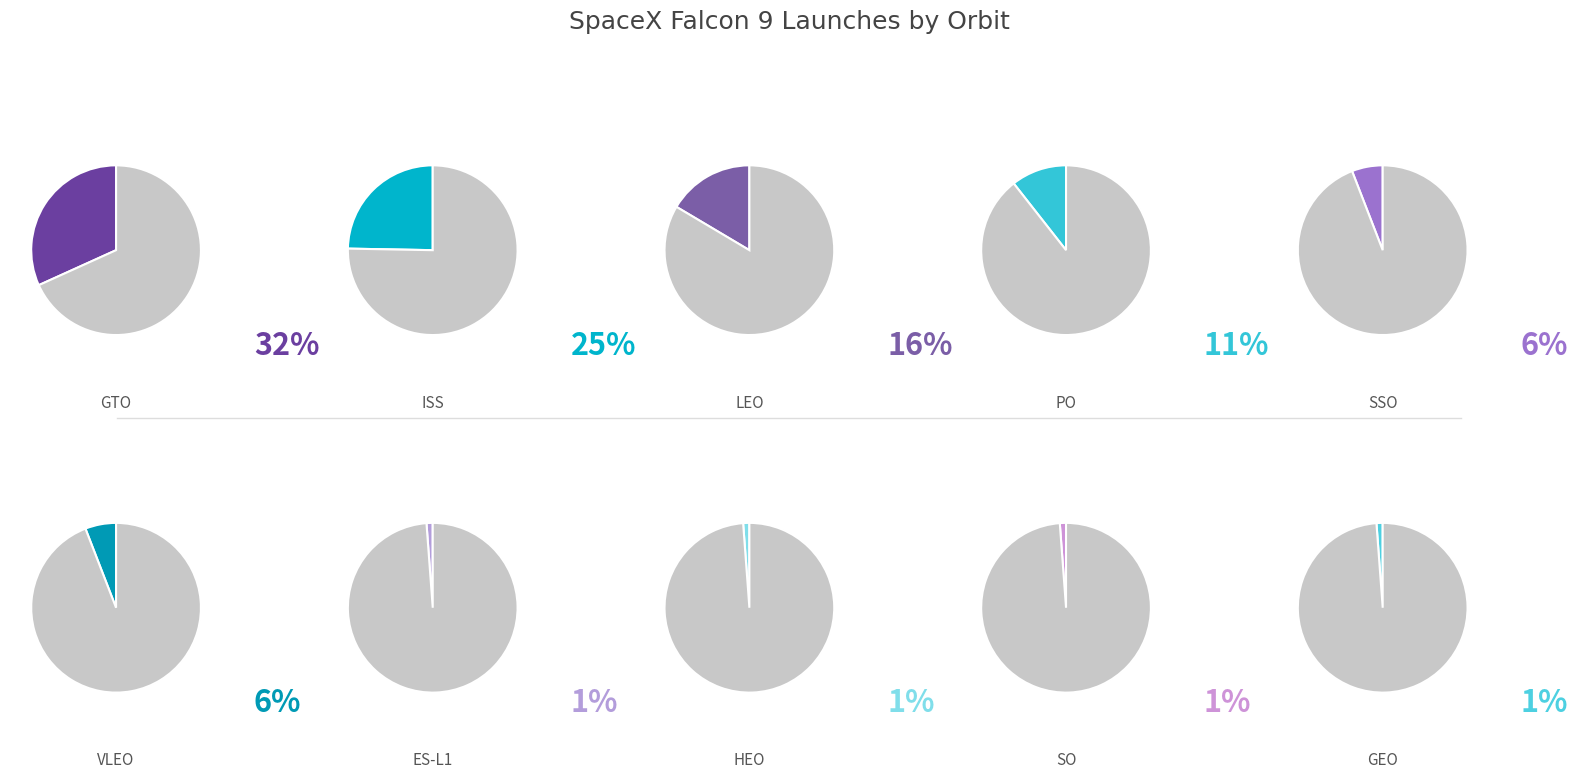

True or false: SSO accounts for 1% of the total.

False